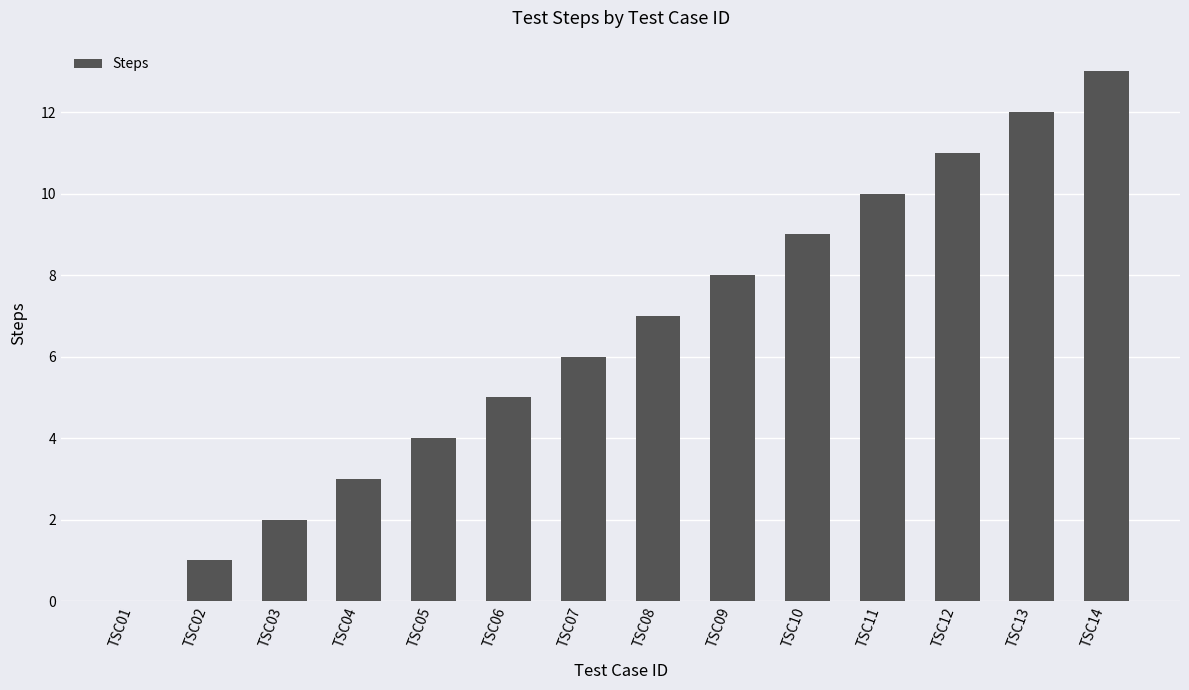

What is the approximate value at TSC12, to the nearest 5?

10